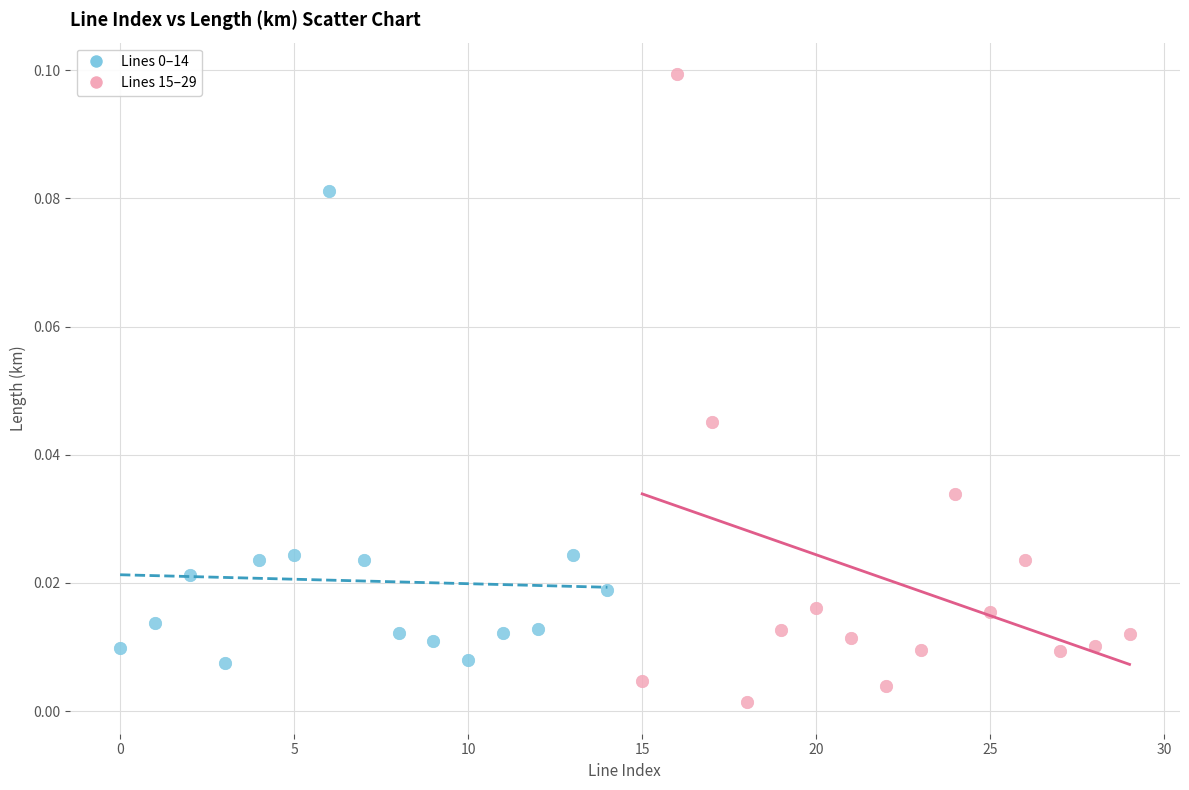

Which series contains the lowest Y value?

Lines 15–29